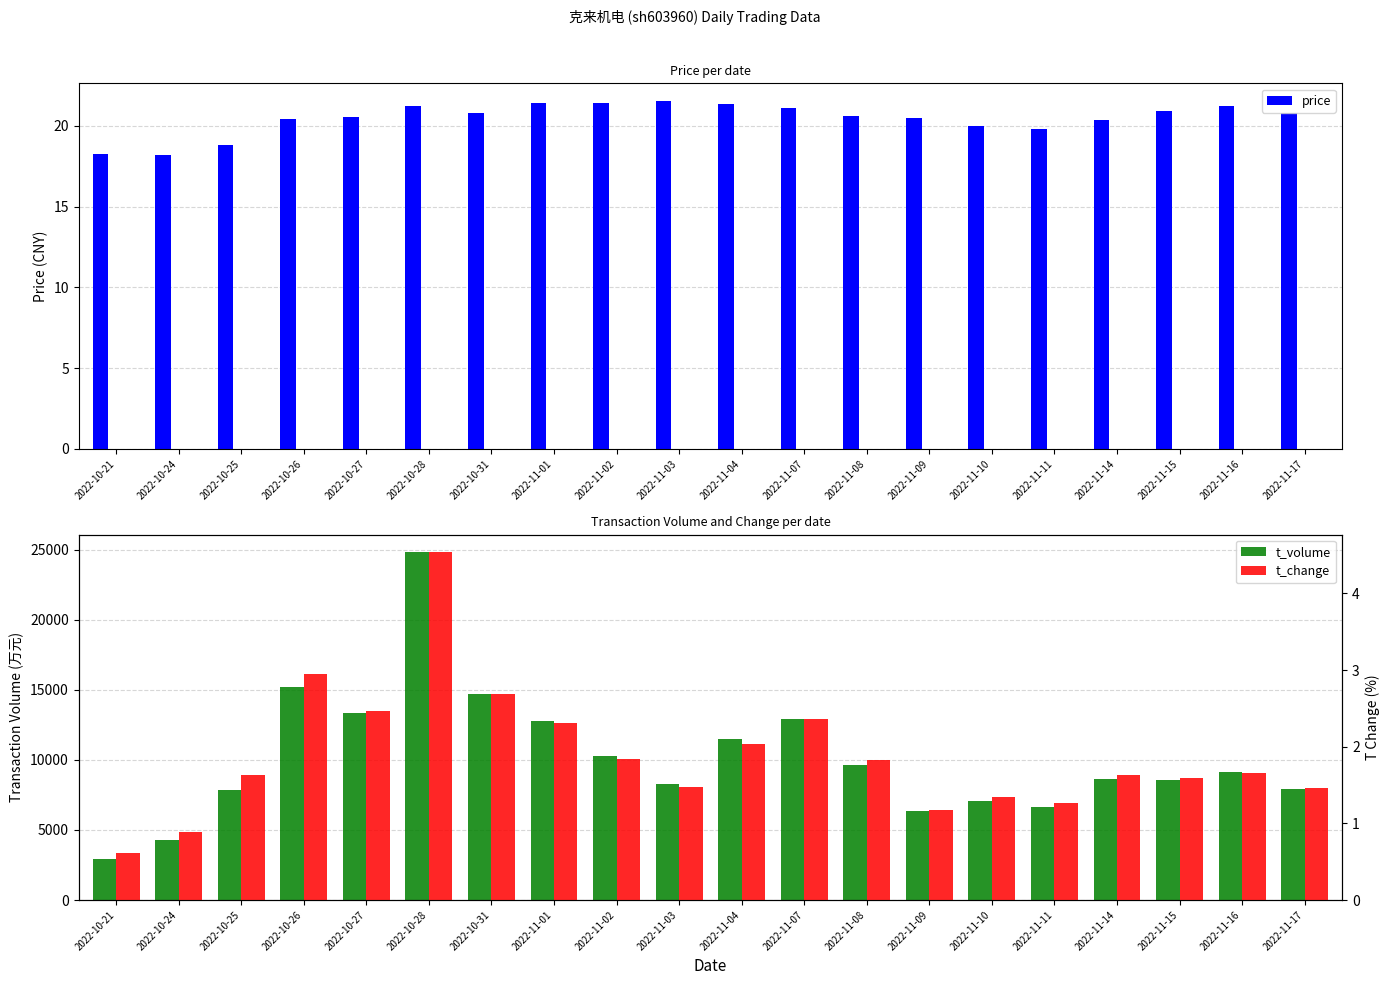

Between 2022-11-08 and 2022-10-24, which is larger?

2022-11-08